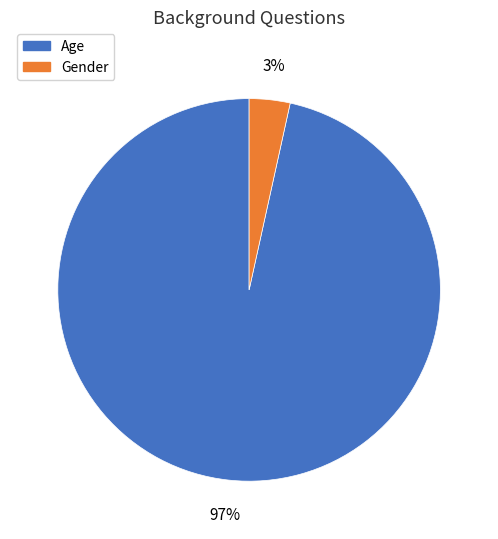

True or false: Age accounts for 97% of the total.

True